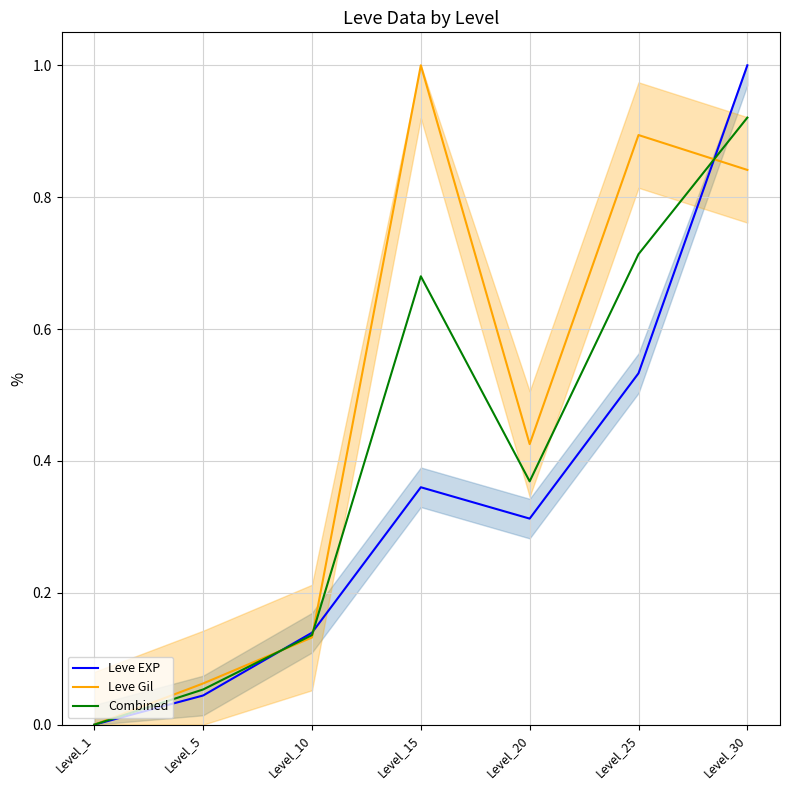

What is the highest value of the Leve EXP series?

1.0